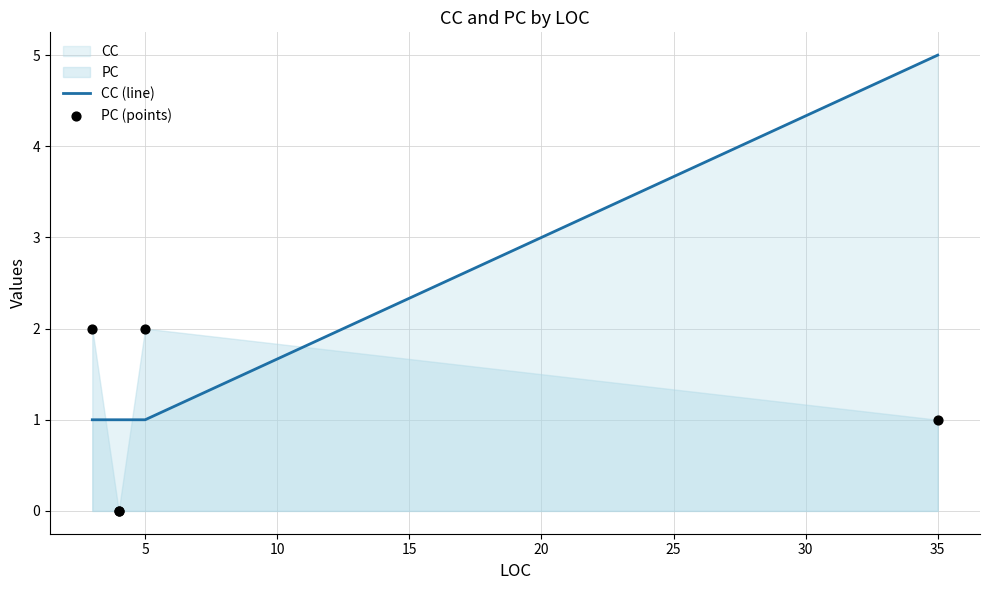

Which series has the largest Y range (max minus min)?

CC (line)